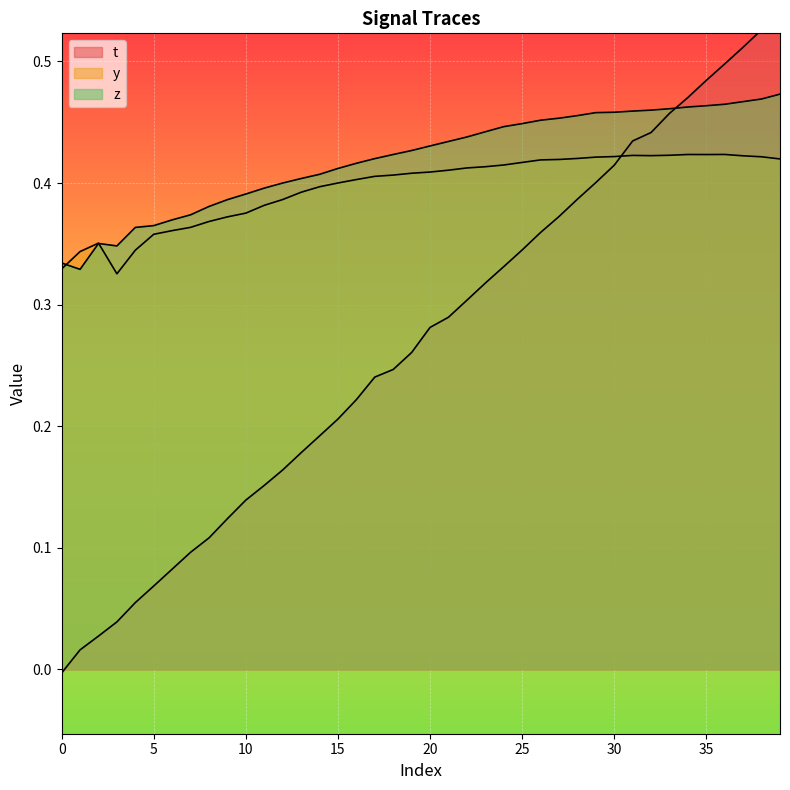

At which category is the sum across all series the highest?

39